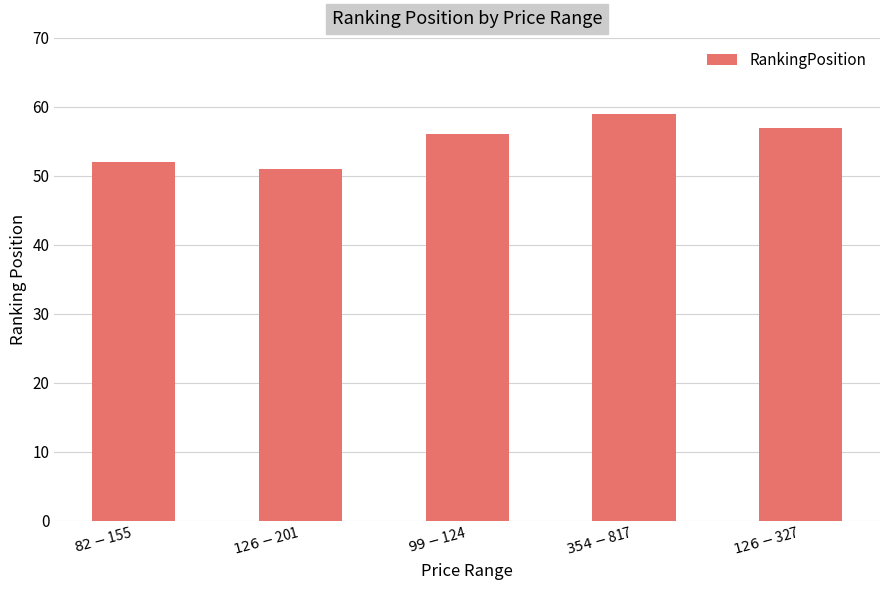

What is the value of the 5th bar from the left?

57